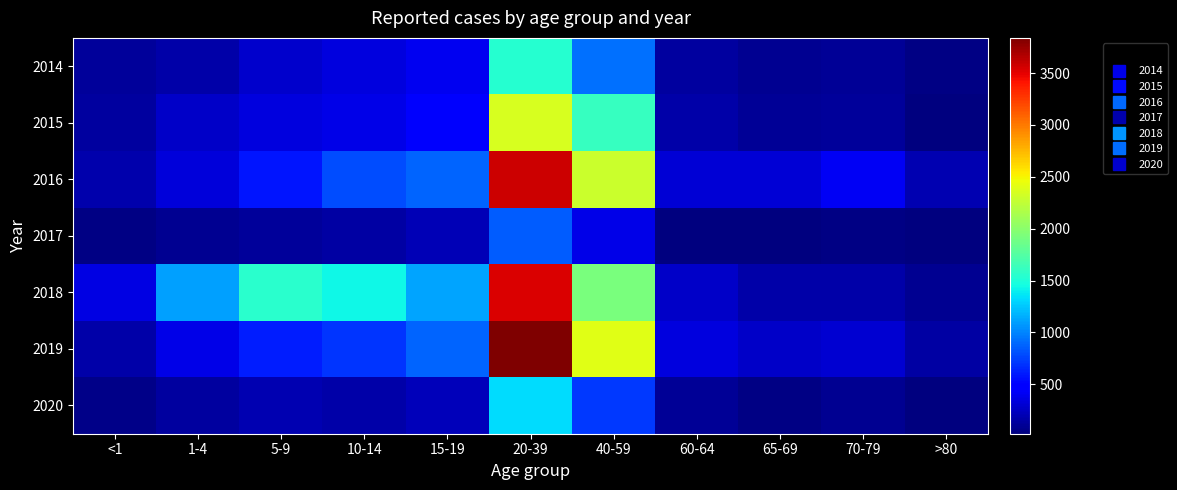

What is the smallest value displayed?

23